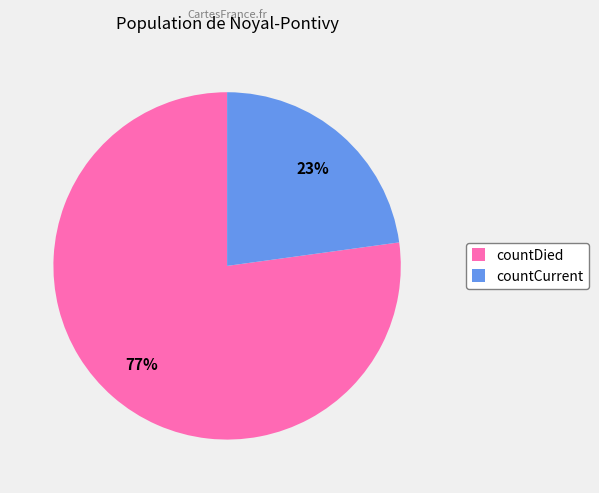

To the nearest percent, what portion does countDied represent?

77%